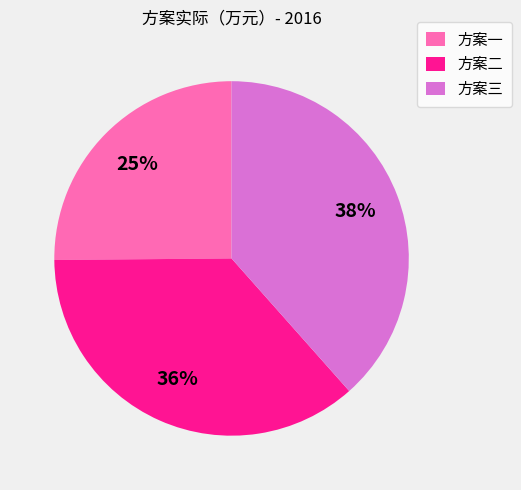

Is there a majority slice in this chart?

No